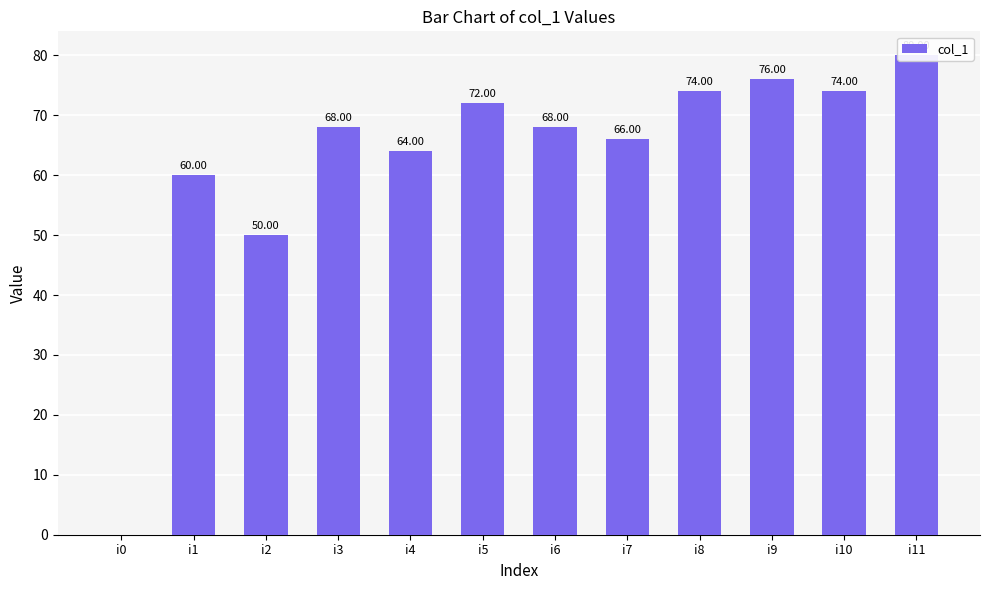

Read the value at i4, to the nearest 5.

65